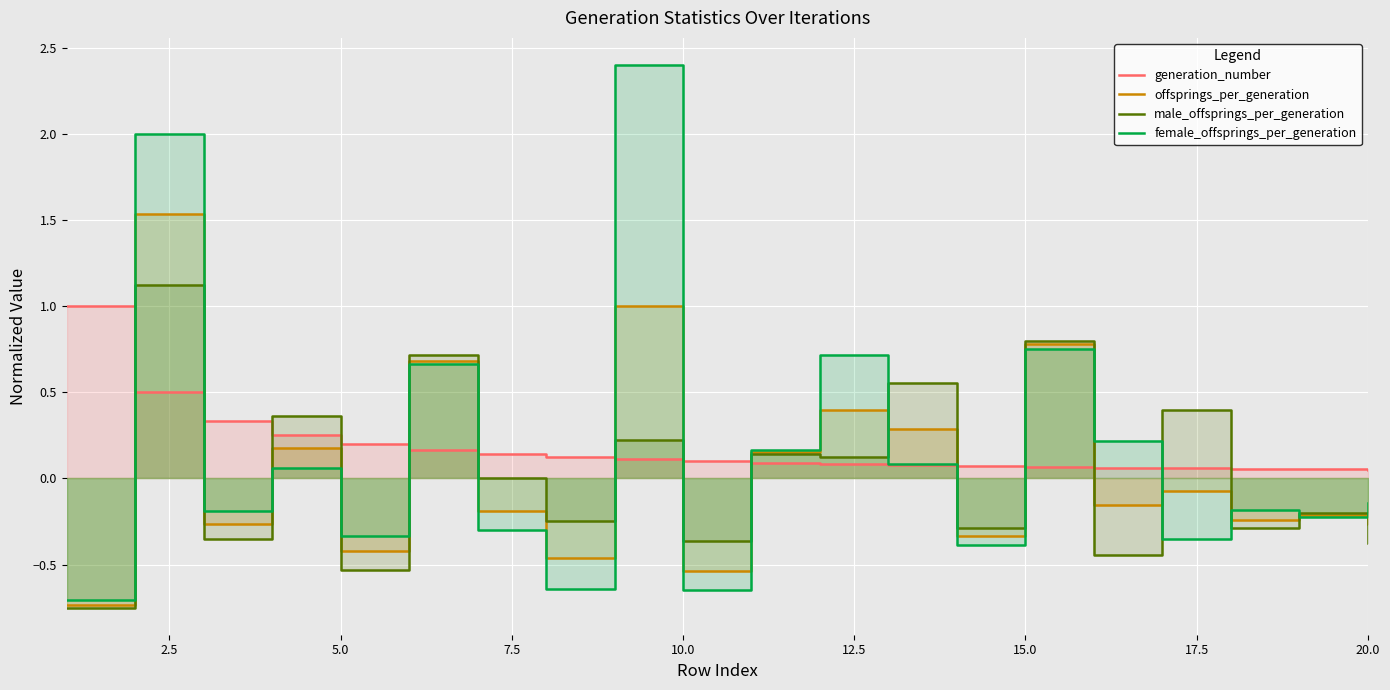

At how many categories does at least one series exceed 0?

20